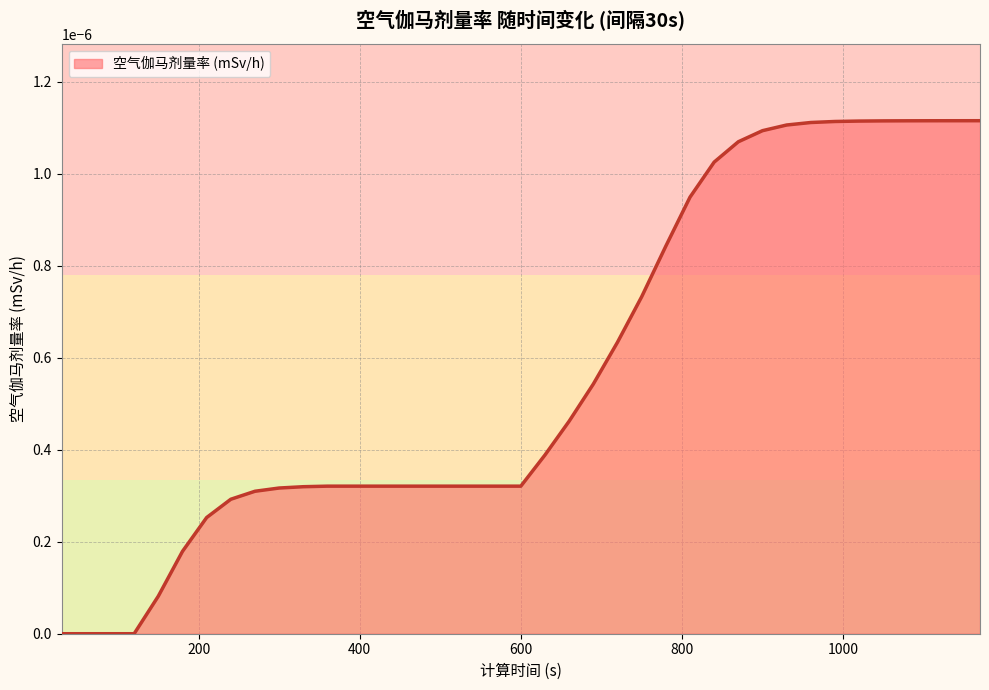

At which category does the chart reach its minimum across all series?

30